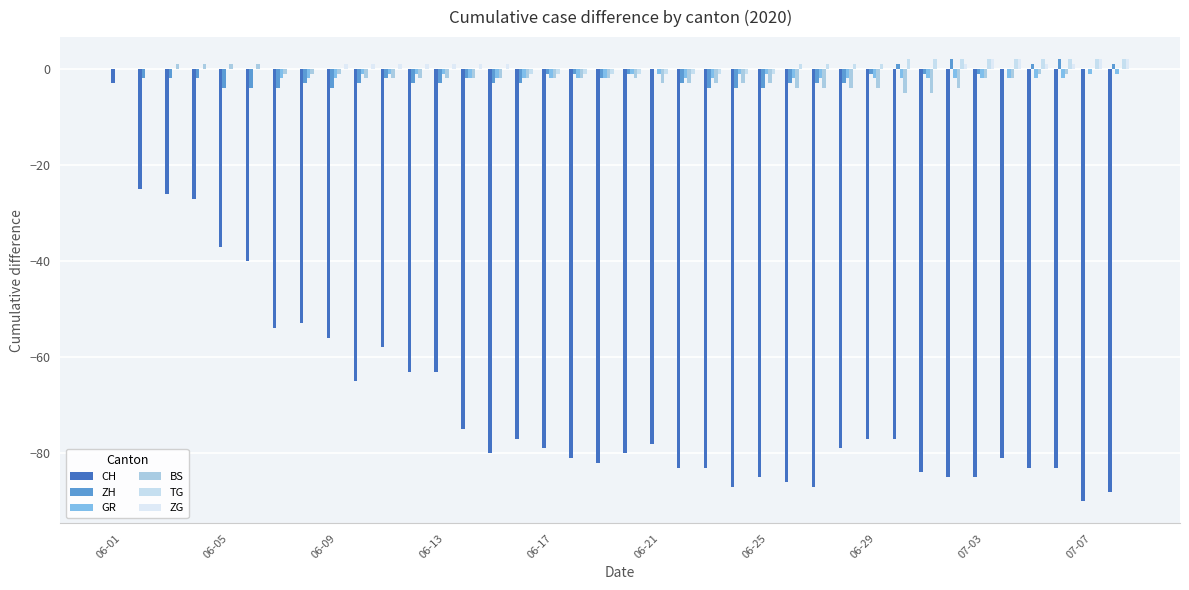

Count the number of categories in the chart.

38